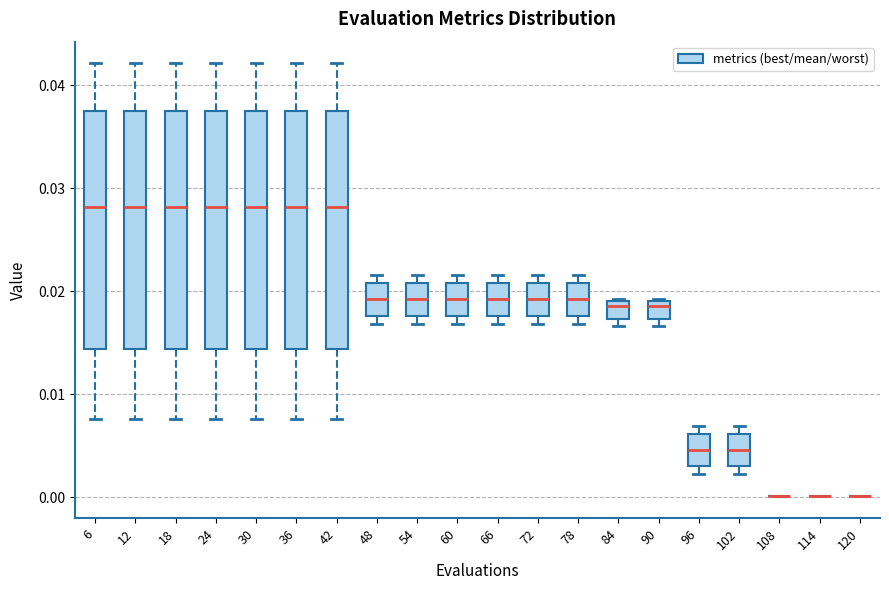

Reading left to right, read every box against the y-axis: the position of its median line, the range the box covers, and the ends of its whiskers. The values are not printed on the chart, so give them approximately, as read against the axis.

6: median 0.028, box 0.014 to 0.038, whiskers 0.008 to 0.042
12: median 0.028, box 0.014 to 0.038, whiskers 0.008 to 0.042
18: median 0.028, box 0.014 to 0.038, whiskers 0.008 to 0.042
24: median 0.028, box 0.014 to 0.038, whiskers 0.008 to 0.042
30: median 0.028, box 0.014 to 0.038, whiskers 0.008 to 0.042
36: median 0.028, box 0.014 to 0.038, whiskers 0.008 to 0.042
42: median 0.028, box 0.014 to 0.038, whiskers 0.008 to 0.042
48: median 0.019, box 0.018 to 0.021, whiskers 0.017 to 0.022
54: median 0.019, box 0.018 to 0.021, whiskers 0.017 to 0.022
60: median 0.019, box 0.018 to 0.021, whiskers 0.017 to 0.022
66: median 0.019, box 0.018 to 0.021, whiskers 0.017 to 0.022
72: median 0.019, box 0.018 to 0.021, whiskers 0.017 to 0.022
78: median 0.019, box 0.018 to 0.021, whiskers 0.017 to 0.022
84: median 0.019 (just below the box's upper edge), box 0.017 to 0.019, whiskers 0.017 (just below the box's lower edge) to 0.019
90: median 0.019 (just below the box's upper edge), box 0.017 to 0.019, whiskers 0.017 (just below the box's lower edge) to 0.019
96: median 0.005, box 0.003 to 0.006, whiskers 0.002 to 0.007
102: median 0.005, box 0.003 to 0.006, whiskers 0.002 to 0.007
108: box collapsed to a line at 0.000, whiskers 0.000 to 0.000
114: box collapsed to a line at 0.000, whiskers 0.000 to 0.000
120: box collapsed to a line at 0.000, whiskers 0.000 to 0.000